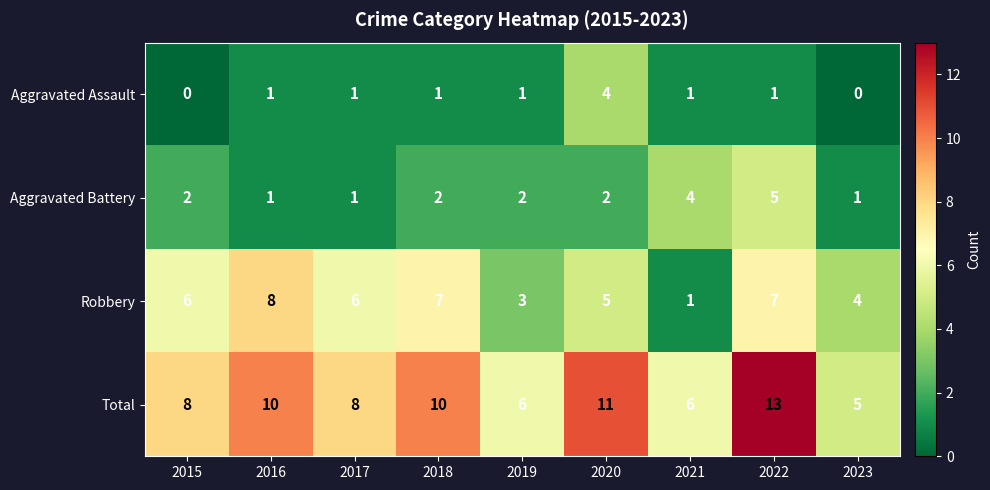

How many Total values are between 6 and 10?

6